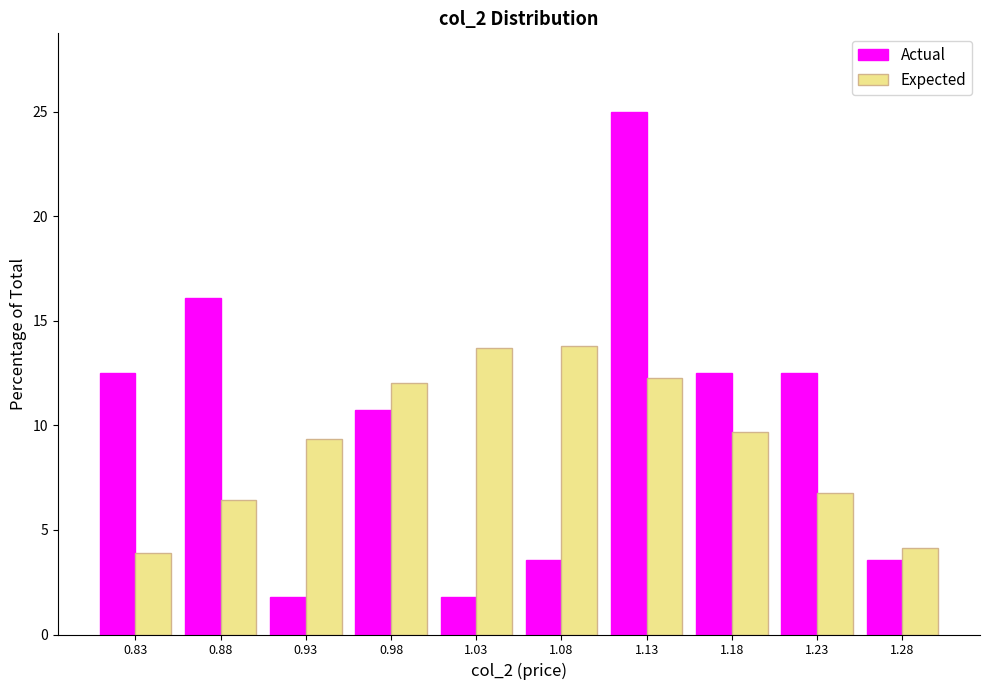

Reading left to right, transcribe this chart: for each range on the x-axis, give the height of each series' bar. The values are not printed on the chart, so give them approximately, as read against the axis.

0.80 to 0.85: Actual=12.5	Expected=4.0
0.85 to 0.90: Actual=16.0	Expected=6.5
0.90 to 0.95: Actual=2.0	Expected=9.5
0.95 to 1.00: Actual=10.5	Expected=12.0
1.00 to 1.05: Actual=2.0	Expected=13.5
1.05 to 1.10: Actual=3.5	Expected=14.0
1.10 to 1.15: Actual=25.0	Expected=12.5
1.15 to 1.20: Actual=12.5	Expected=9.5
1.20 to 1.25: Actual=12.5	Expected=6.5
1.25 to 1.30: Actual=3.5	Expected=4.0